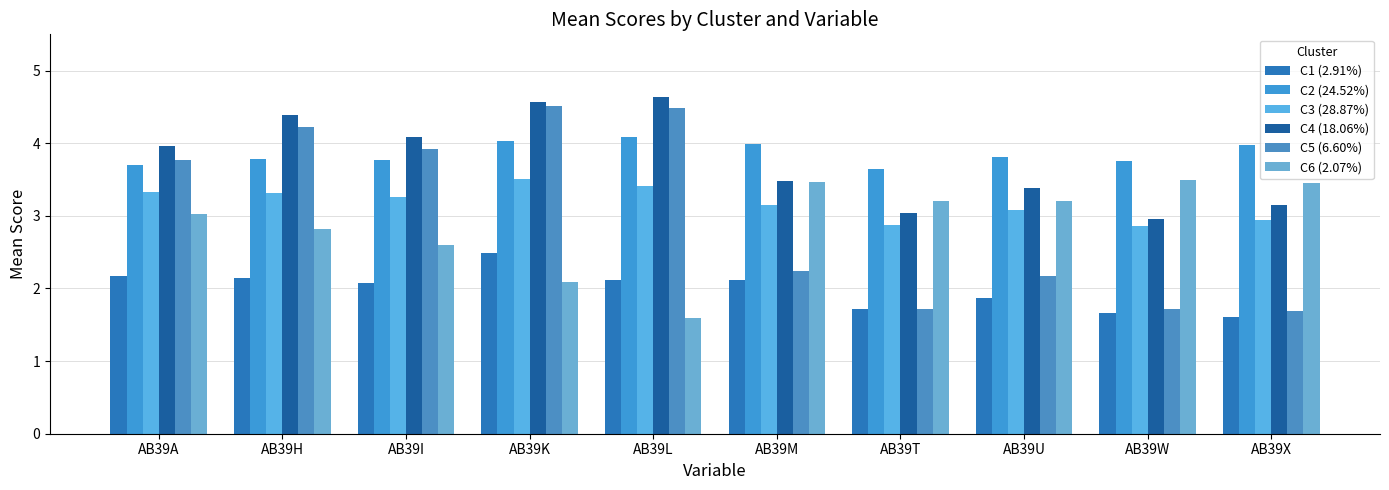

At AB39M, list the series in order from smallest to largest.

C1 (2.91%), C5 (6.60%), C3 (28.87%), C6 (2.07%), C4 (18.06%), C2 (24.52%)